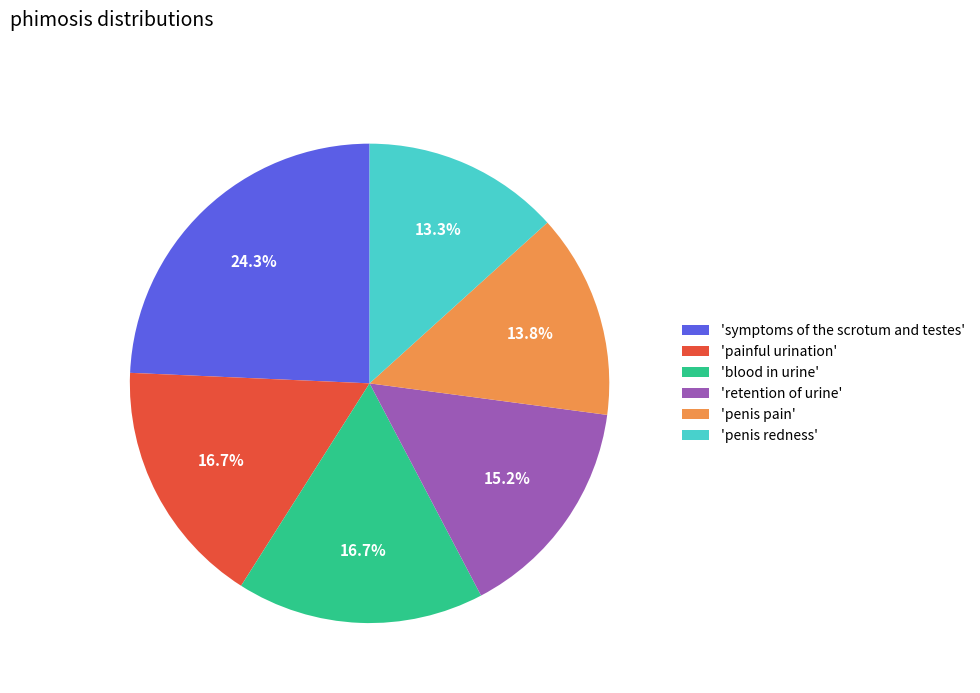

Is there a majority slice in this chart?

No